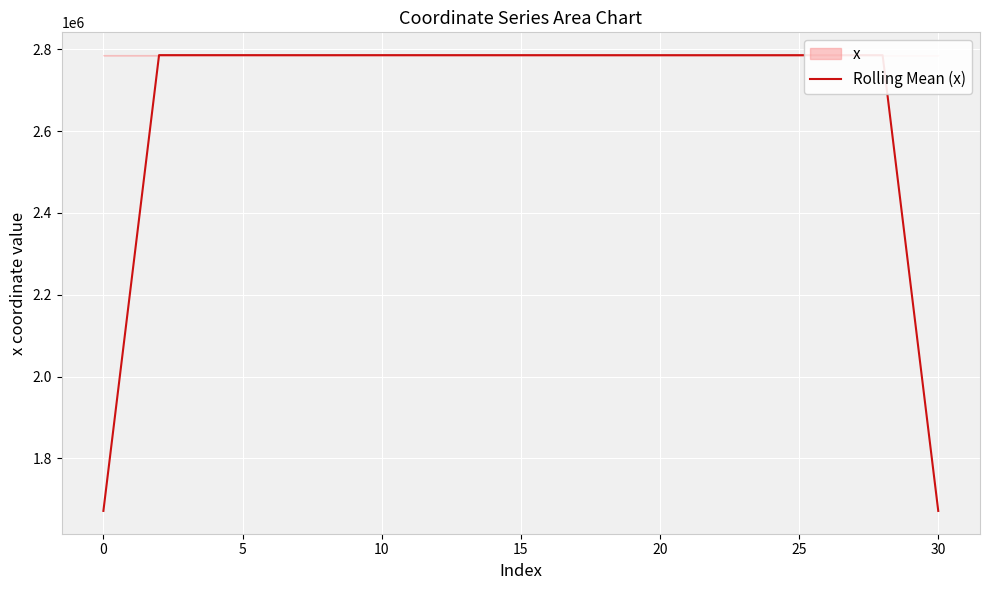

The value of Rolling Mean (x) at 5 is 4573037.2. True or false?

False